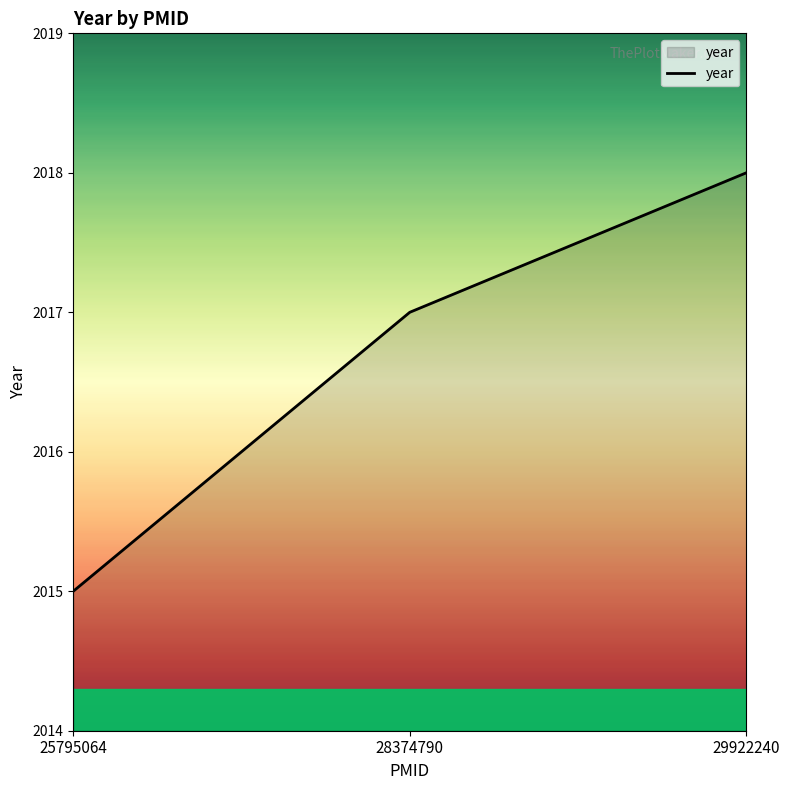

Rank the categories by value from highest to lowest.

29922240, 28374790, 25795064